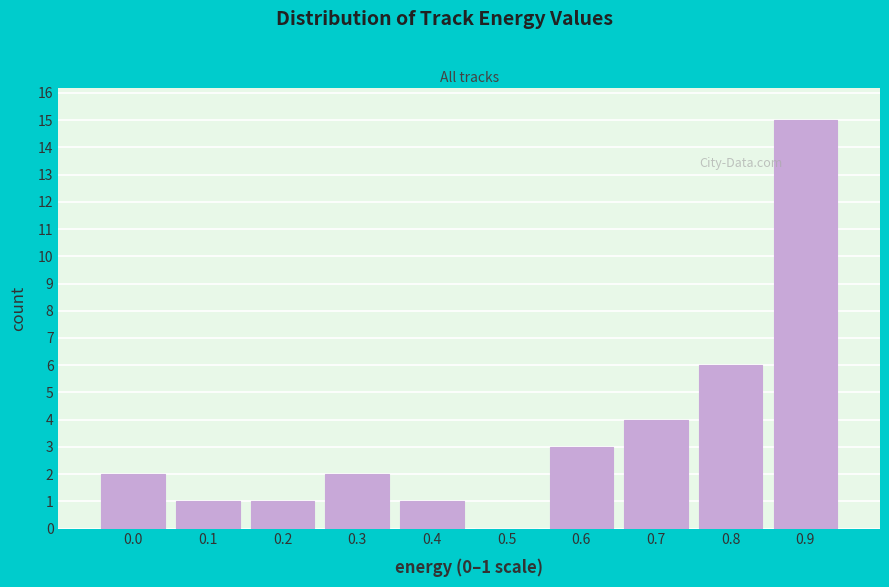

Reading left to right, transcribe all the data shown in this chart.

0.0=2	0.1=1	0.2=1	0.3=2	0.4=1	0.5=0	0.6=3	0.7=4	0.8=6	0.9=15